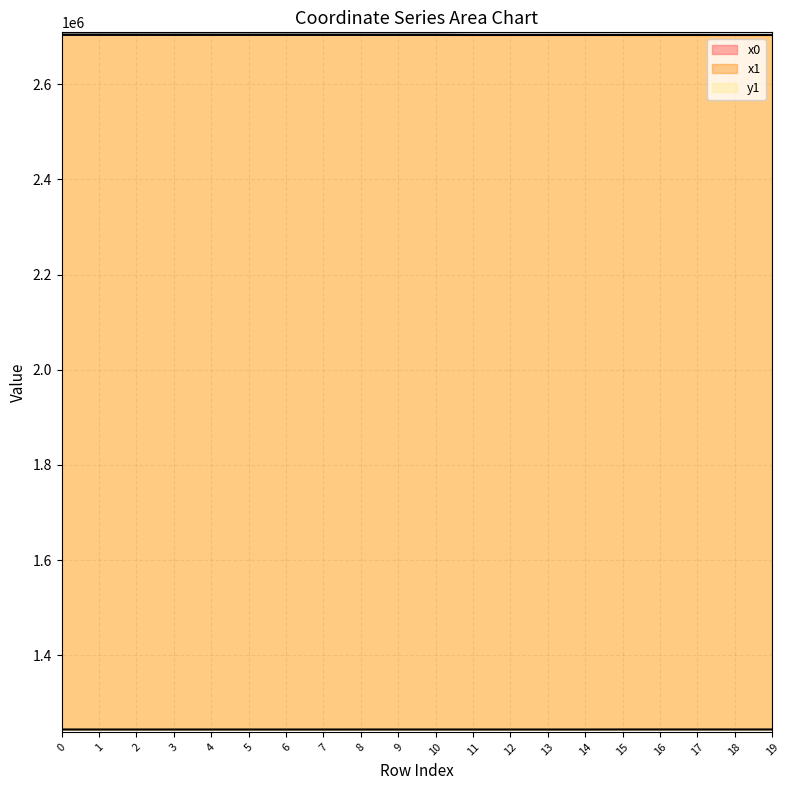

What is the value of the y1 point at the 12th from the left?

1243763.0